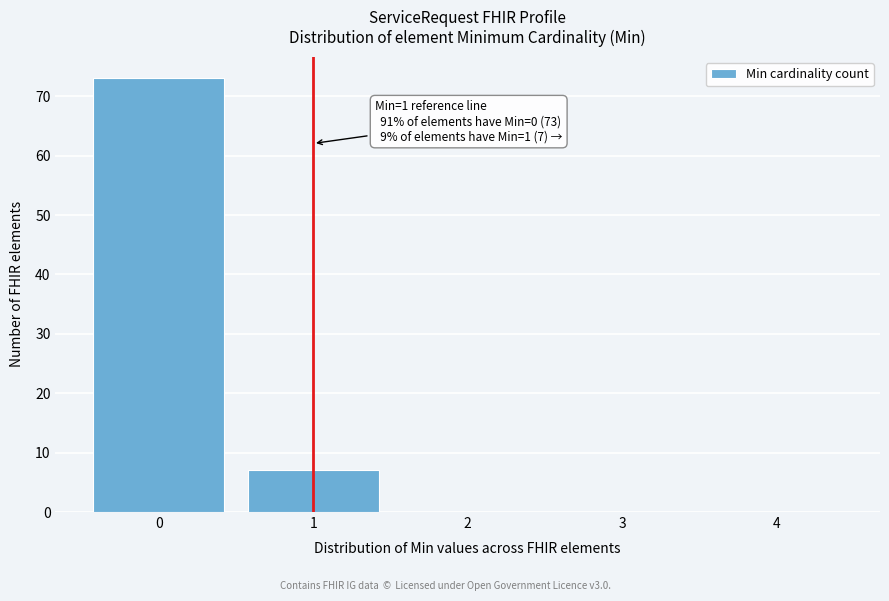

Over which range of the x-axis is the bar tallest?

-0.5 to 0.5